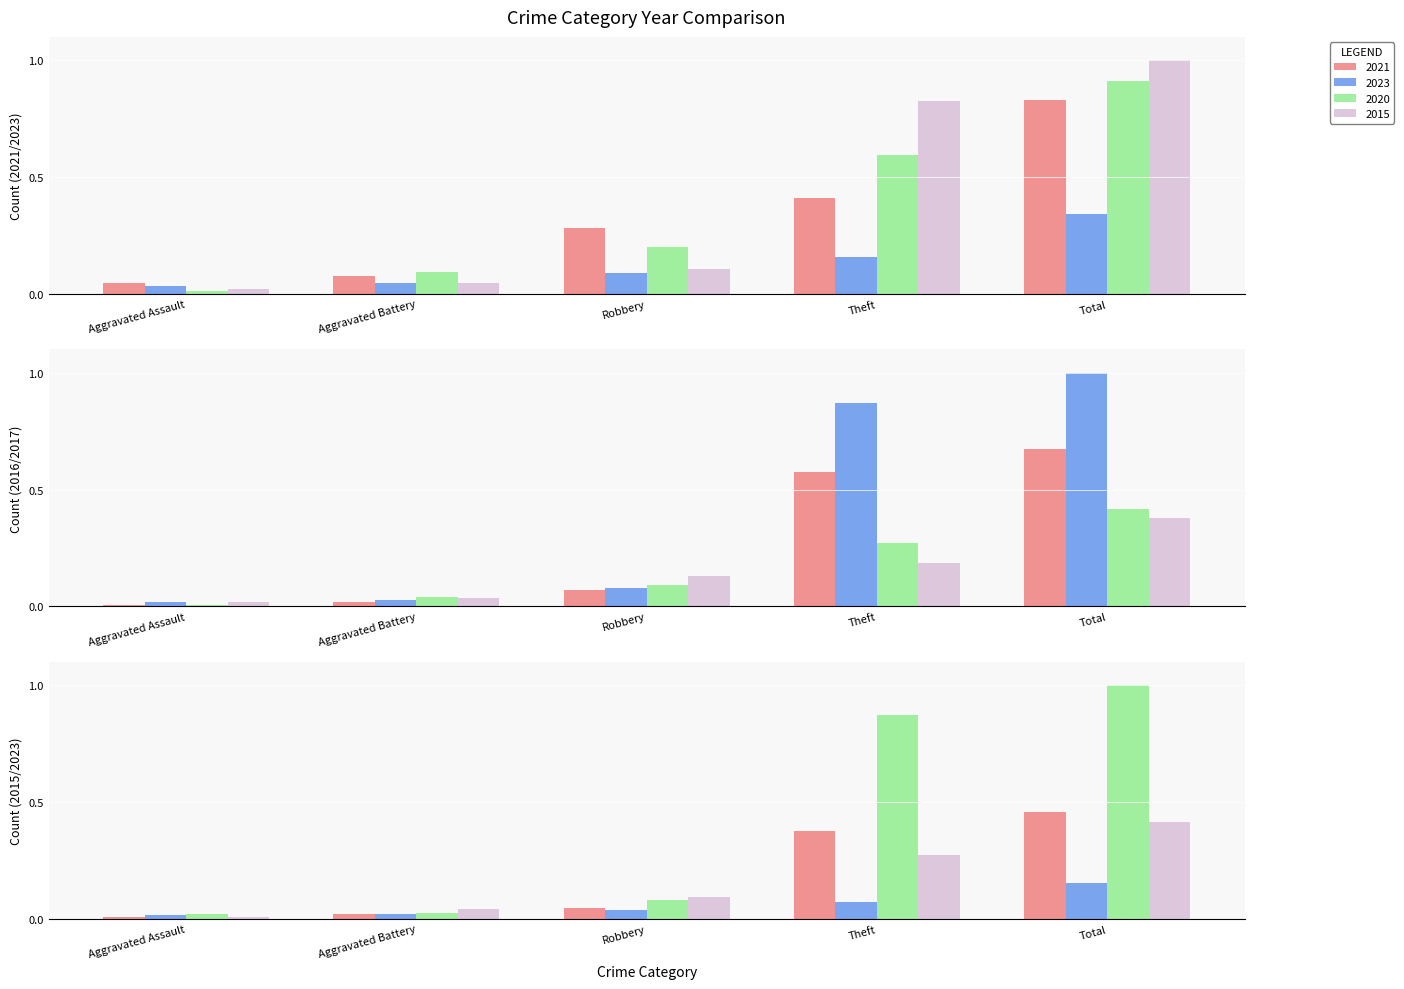

Read the 2016 value at Robbery.

0.1